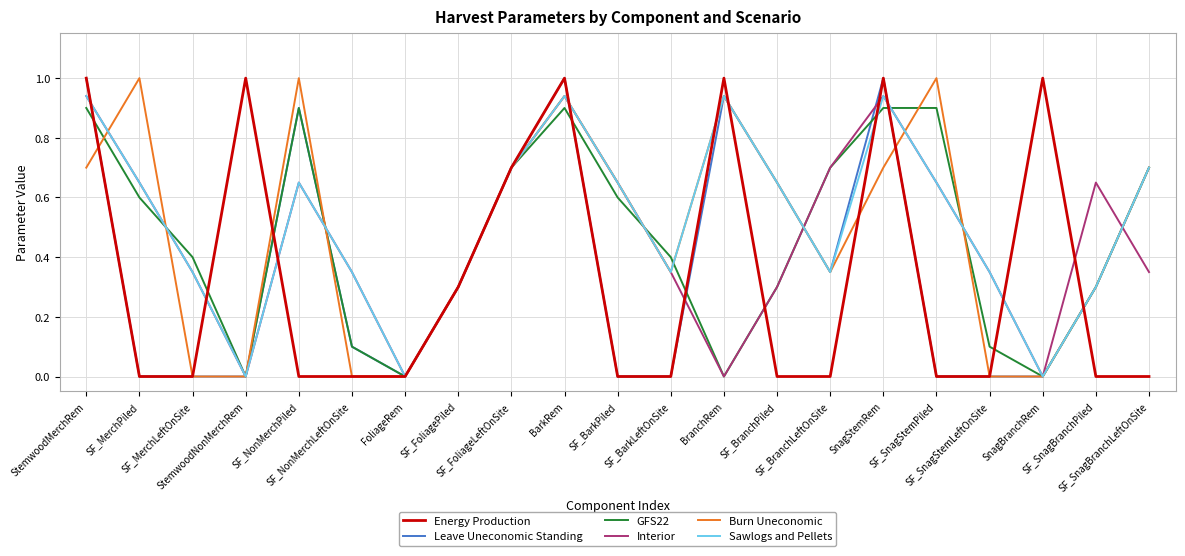

What are all the series names shown in the legend?

Energy Production, Leave Uneconomic Standing, GFS22, Interior, Burn Uneconomic, Sawlogs and Pellets